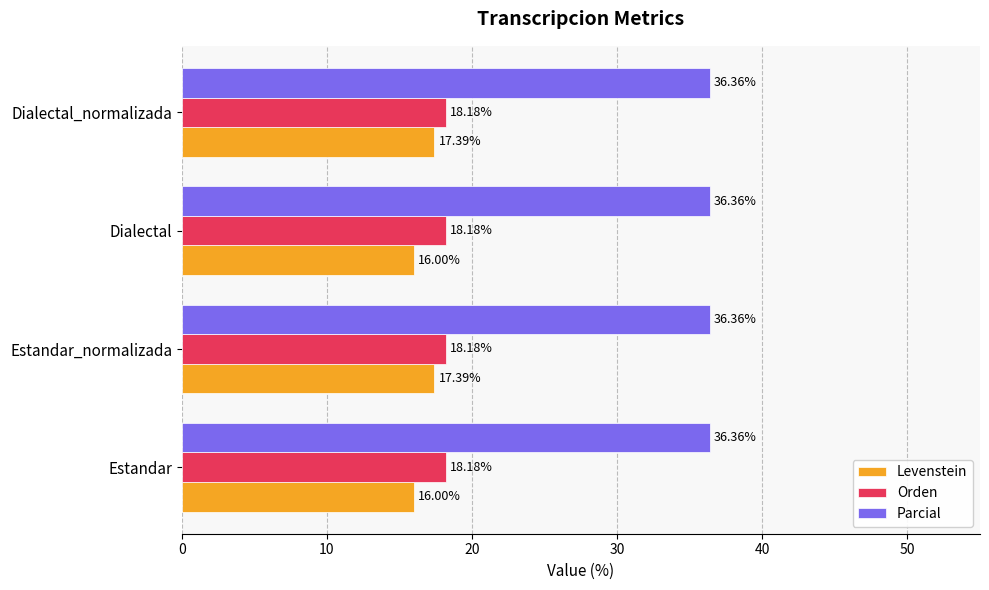

Rank the series at Dialectal from highest to lowest value.

Parcial, Orden, Levenstein